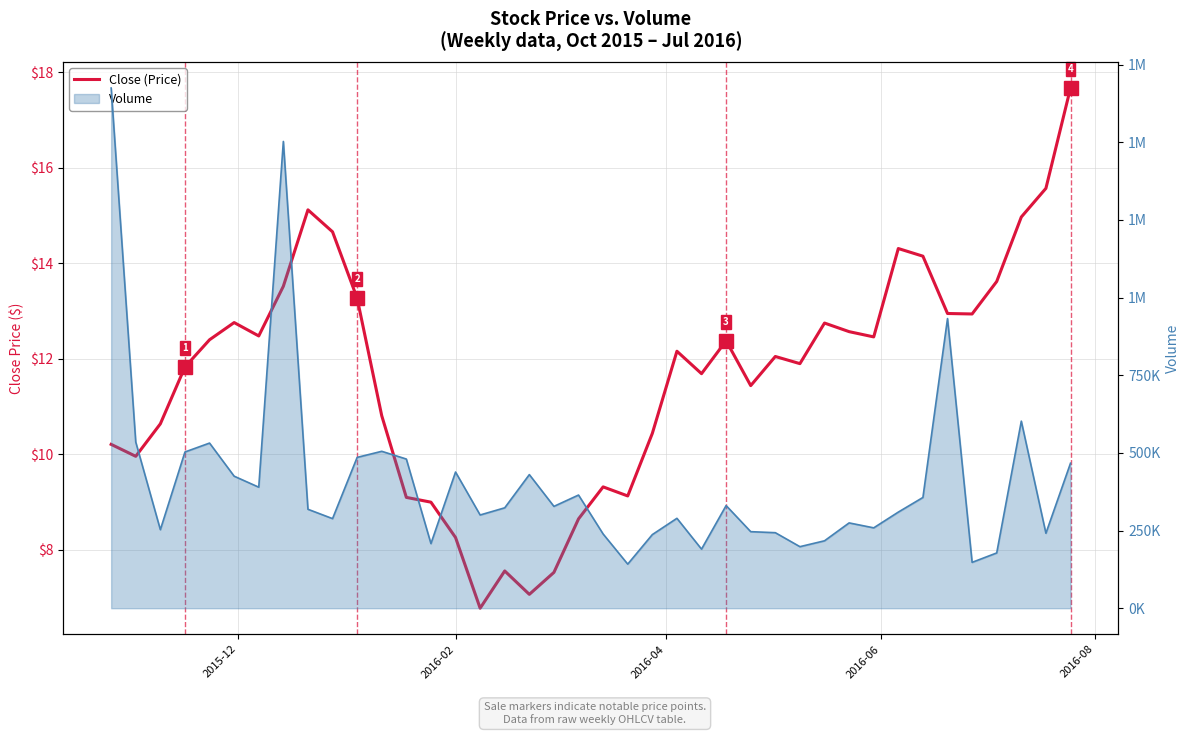

What is the difference between the maximum and minimum values?

10.9